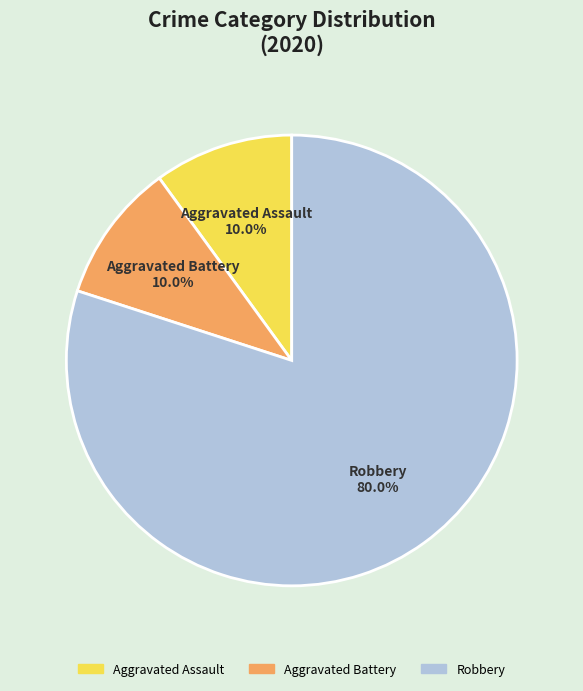

What is the total percentage of Robbery and Aggravated Assault?

90.0%